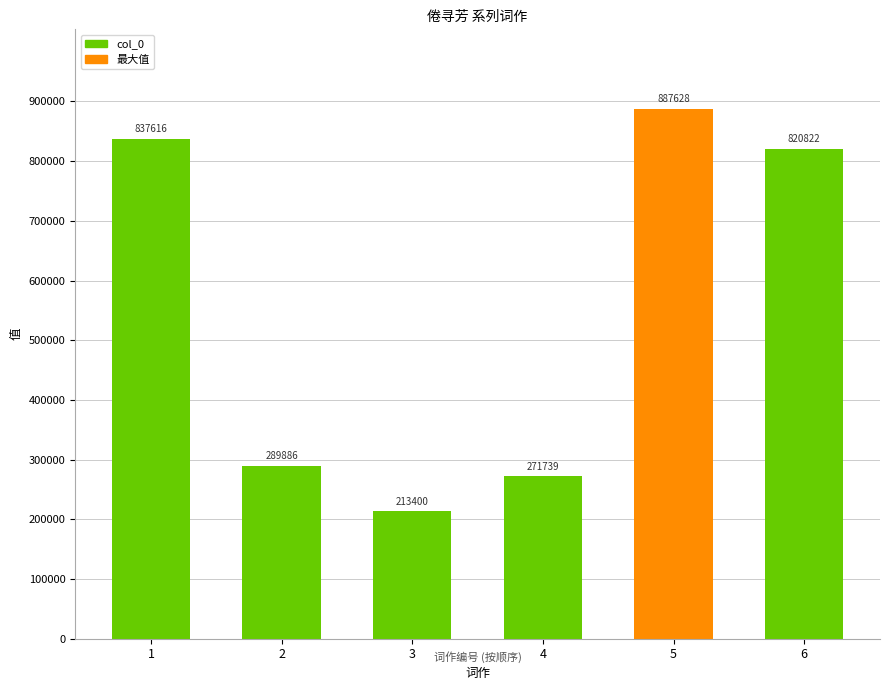

Between 4 and 2, which is larger?

2